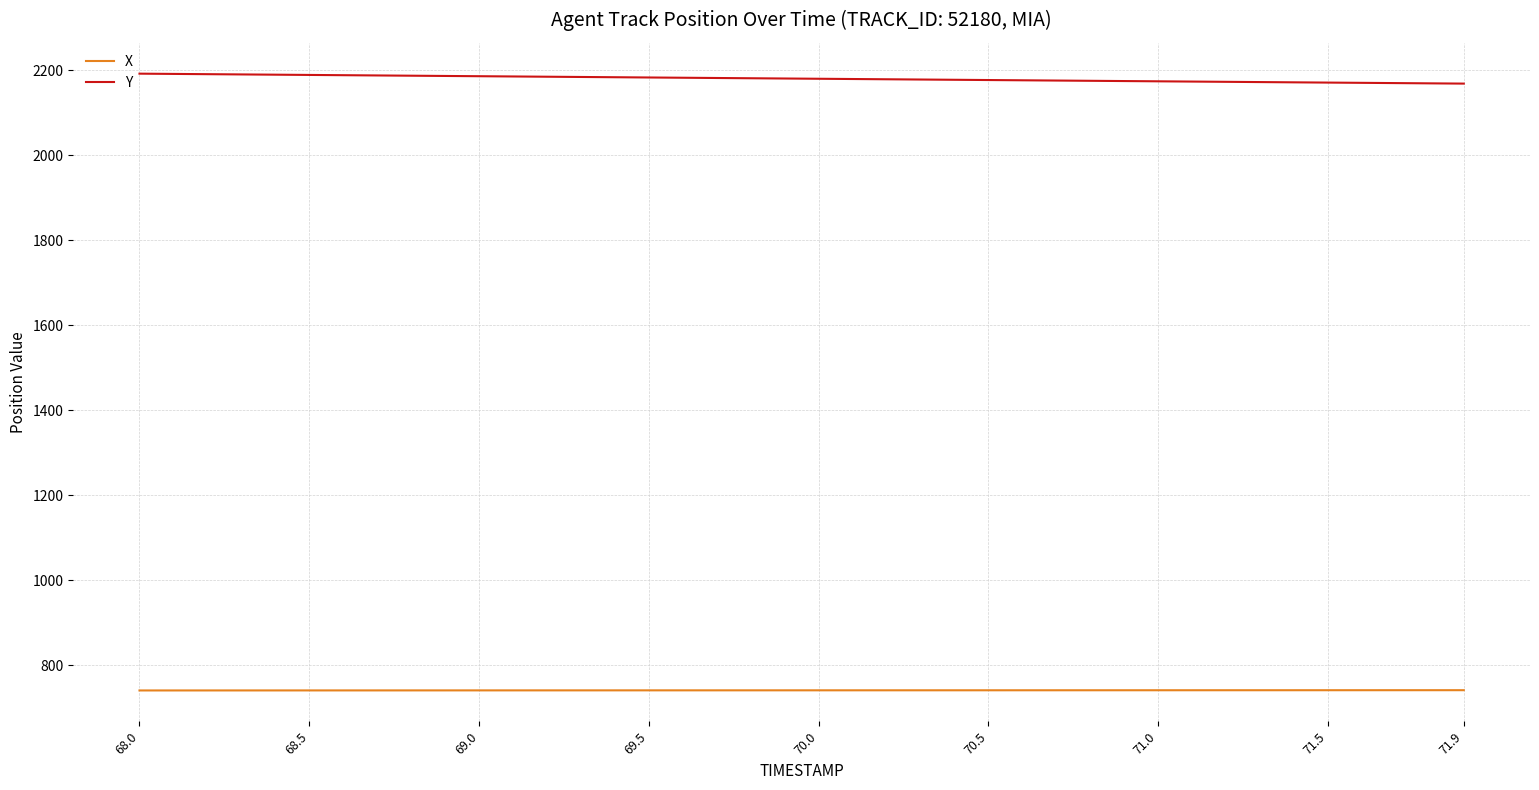

Which series has the largest total across all categories?

Y